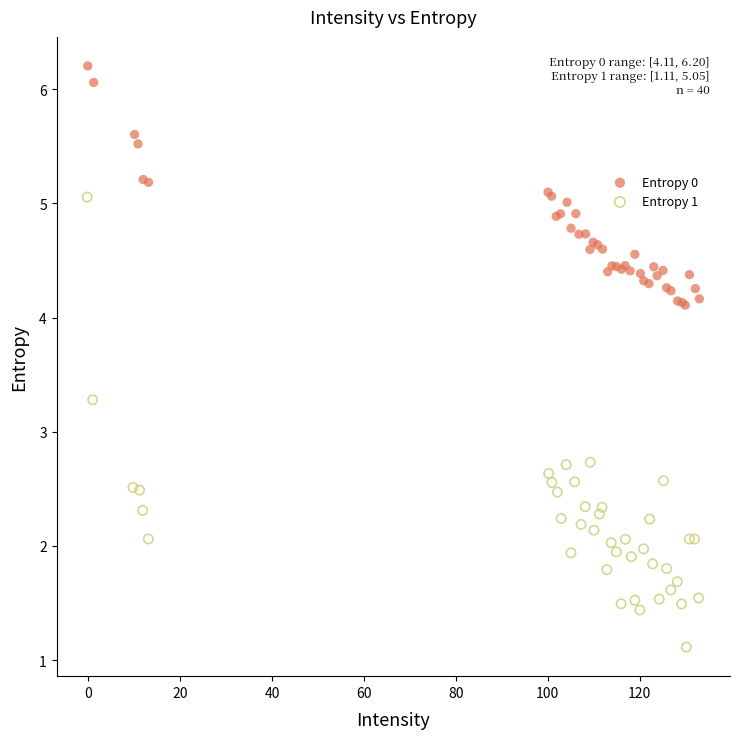

Which series reaches the minimum Y coordinate?

Entropy 1